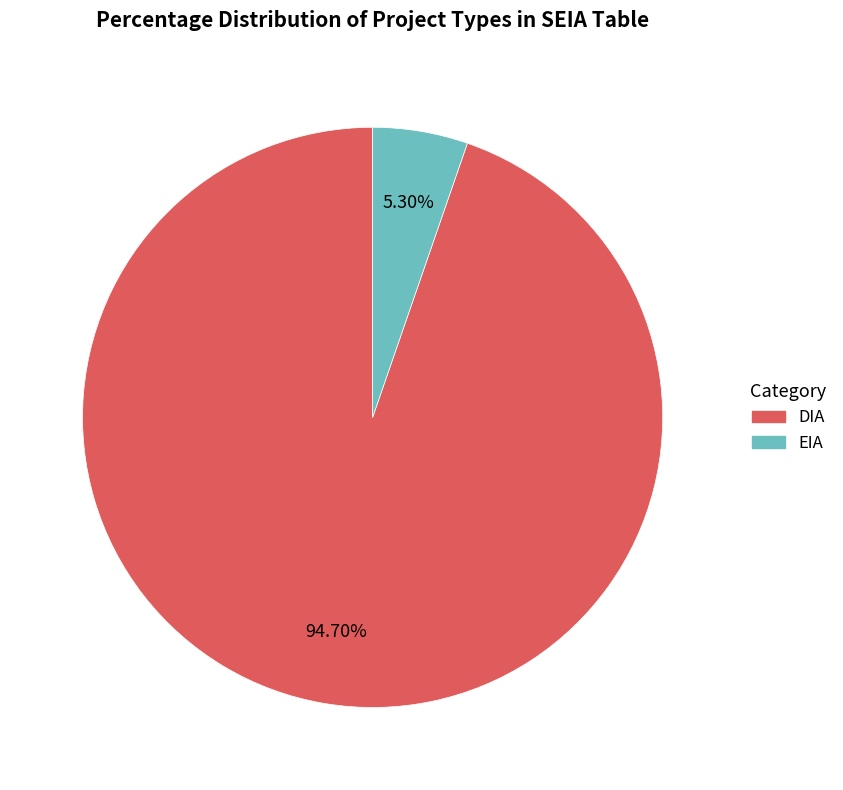

To the nearest percent, what is the average slice percentage?

50%